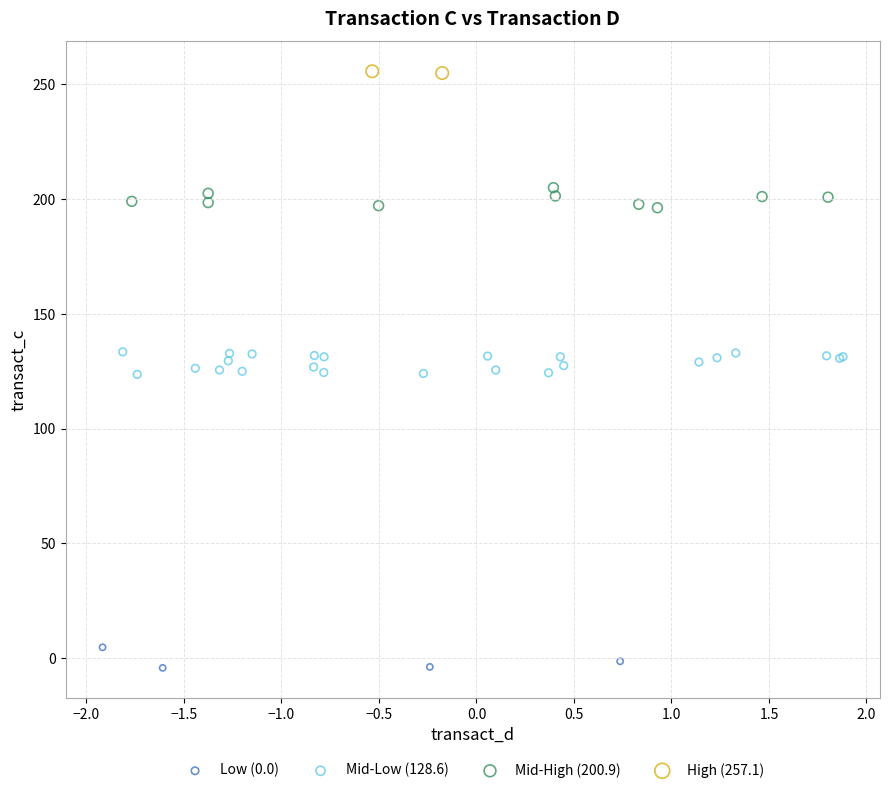

Which series contains the lowest Y value?

Low (0.0)